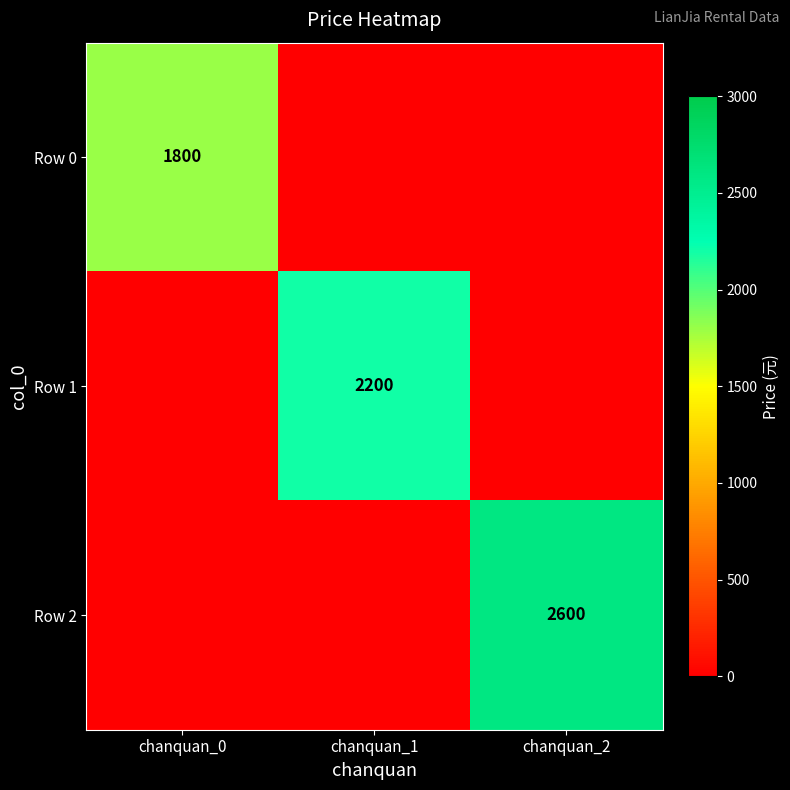

The value of Row 1 at chanquan_1 is 2200. True or false?

True